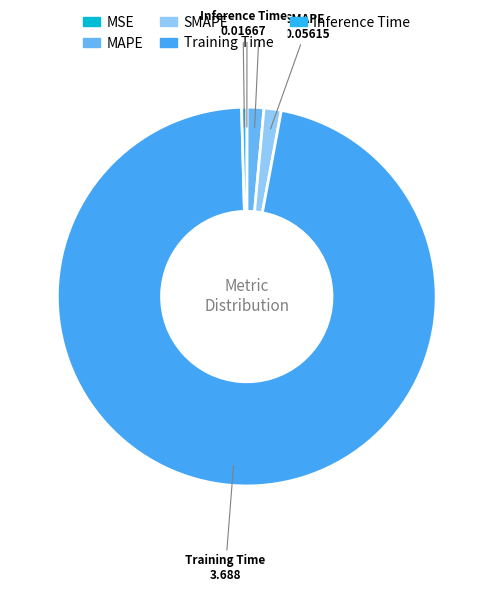

Which slice is the largest?

Training Time